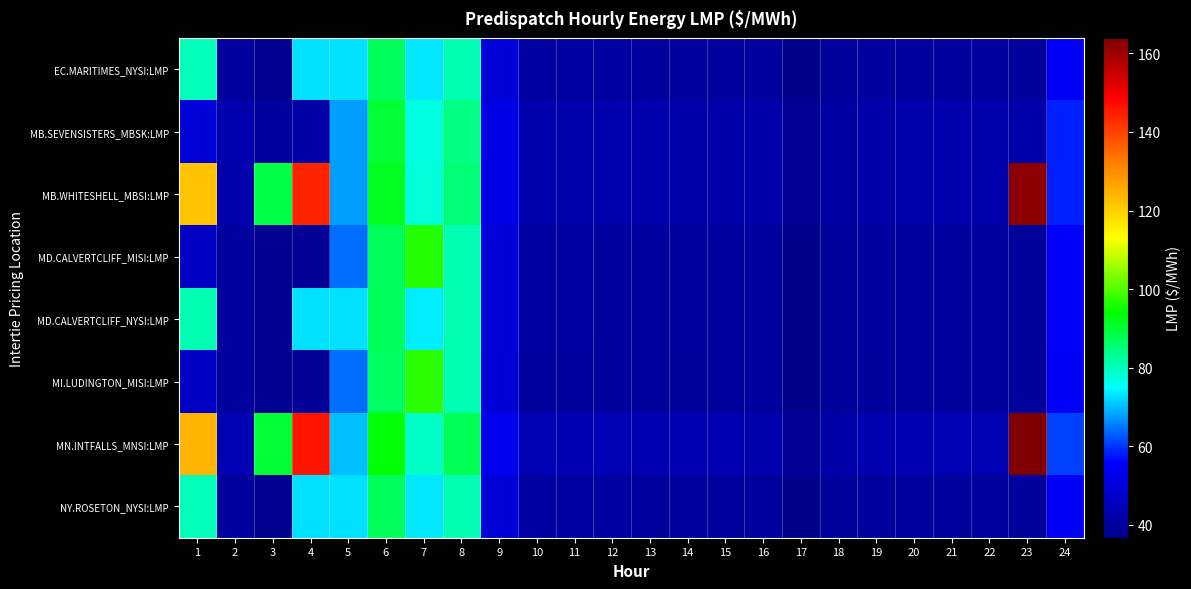

Reading left to right, list all the values displayed in this chart.

EC.MARITIMES_NYSI:LMP: 1=80.5	2=39.7	3=37.6	4=72.6	5=73.0	6=87.1	7=73.5	8=80.5	9=49.9	10=40.4	11=40.7	12=40.3	13=40.1	14=40.0	15=40.2	16=40.1	17=36.8	18=39.7	19=39.7	20=39.9	21=40.2	22=40.1	23=39.3	24=54.9
MB.SEVENSISTERS_MBSK:LMP: 1=49.2	2=42.4	3=40.2	4=41.5	5=67.7	6=90.1	7=77.4	8=84.0	9=52.0	10=42.5	11=42.5	12=42.4	13=42.2	14=42.1	15=42.1	16=41.8	17=38.4	18=41.0	19=41.9	20=42.2	21=42.5	22=42.6	23=42.1	24=58.5
MB.WHITESHELL_MBSI:LMP: 1=122.0	2=42.4	3=88.4	4=144.1	5=67.7	6=91.6	7=77.5	8=85.4	9=52.0	10=42.6	11=42.5	12=42.4	13=42.2	14=42.1	15=42.2	16=41.8	17=38.4	18=41.0	19=41.9	20=42.2	21=42.5	22=42.6	23=162.3	24=58.5
MD.CALVERTCLIFF_MISI:LMP: 1=46.4	2=40.0	3=37.8	4=39.1	5=64.4	6=87.1	7=96.7	8=80.6	9=49.8	10=40.4	11=40.5	12=40.2	13=40.0	14=39.9	15=40.1	16=40.0	17=36.8	18=39.6	19=39.7	20=39.9	21=40.2	22=40.1	23=39.4	24=55.1
MD.CALVERTCLIFF_NYSI:LMP: 1=80.7	2=40.0	3=37.8	4=72.8	5=73.0	6=87.1	7=73.8	8=80.6	9=49.8	10=40.4	11=40.5	12=40.2	13=40.0	14=39.9	15=40.1	16=40.0	17=36.8	18=39.6	19=39.7	20=39.9	21=40.2	22=40.1	23=39.4	24=55.1
MI.LUDINGTON_MISI:LMP: 1=46.4	2=40.0	3=37.8	4=39.1	5=64.1	6=86.8	7=96.9	8=80.5	9=49.5	10=40.1	11=40.1	12=39.9	13=39.7	14=39.7	15=39.8	16=39.8	17=36.7	18=39.5	19=39.6	20=39.7	21=40.0	22=40.0	23=39.2	24=55.0
MN.INTFALLS_MNSI:LMP: 1=123.7	2=44.0	3=90.0	4=145.7	5=70.3	6=93.7	7=79.4	8=87.5	9=53.5	10=43.9	11=43.6	12=43.8	13=43.6	14=43.4	15=43.4	16=42.6	17=39.2	18=41.8	19=43.0	20=43.6	21=43.9	22=44.1	23=163.9	24=60.8
NY.ROSETON_NYSI:LMP: 1=80.5	2=39.7	3=37.6	4=72.6	5=73.0	6=87.1	7=73.5	8=80.5	9=49.9	10=40.4	11=40.7	12=40.3	13=40.1	14=40.0	15=40.2	16=40.1	17=36.8	18=39.7	19=39.7	20=39.9	21=40.2	22=40.1	23=39.3	24=54.9